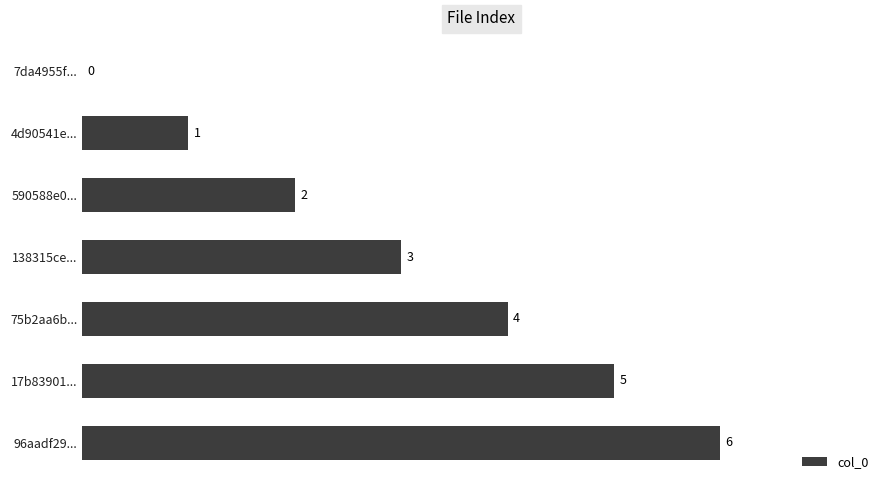

What is the change in value from 590588e0... to 75b2aa6b...?

+2